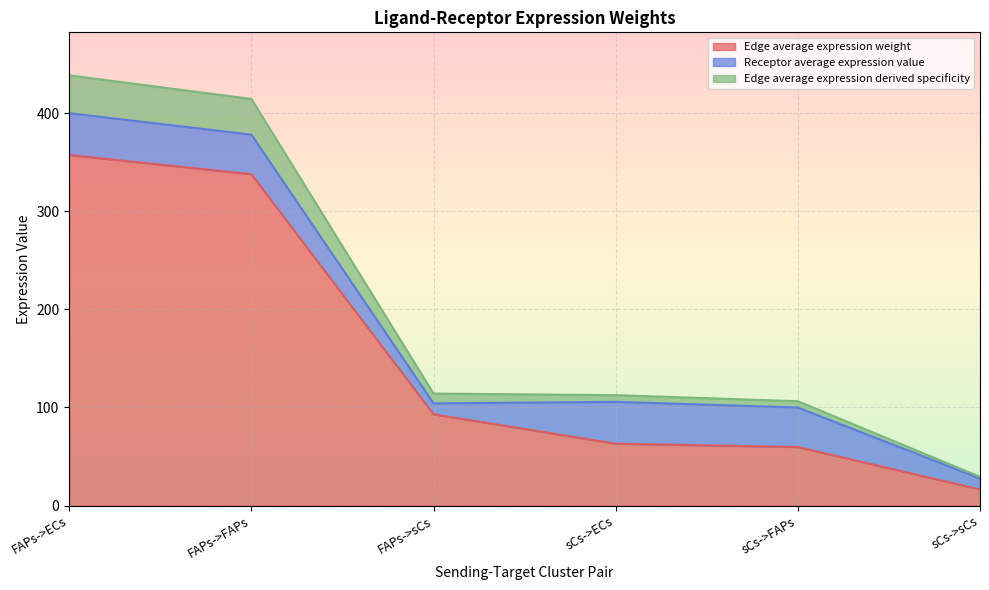

How many lines are shown in the chart?

3